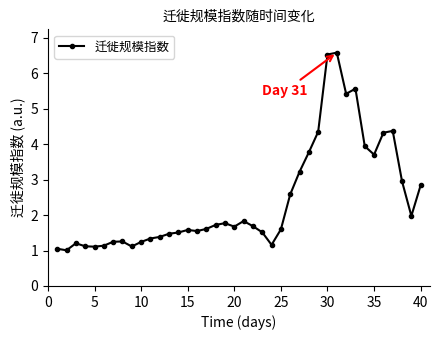

What is the maximum value shown in the chart?

6.6